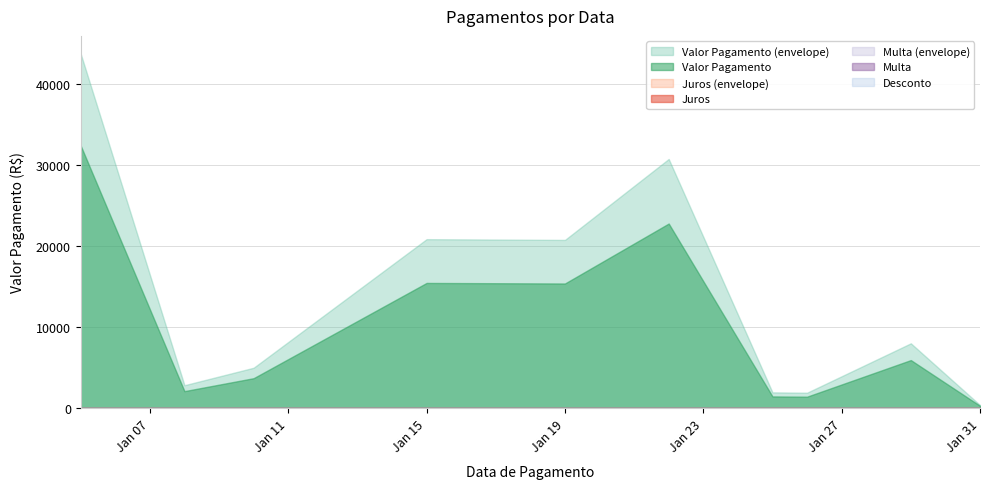

Where is Multa nearest to the value 0?

2024-01-05